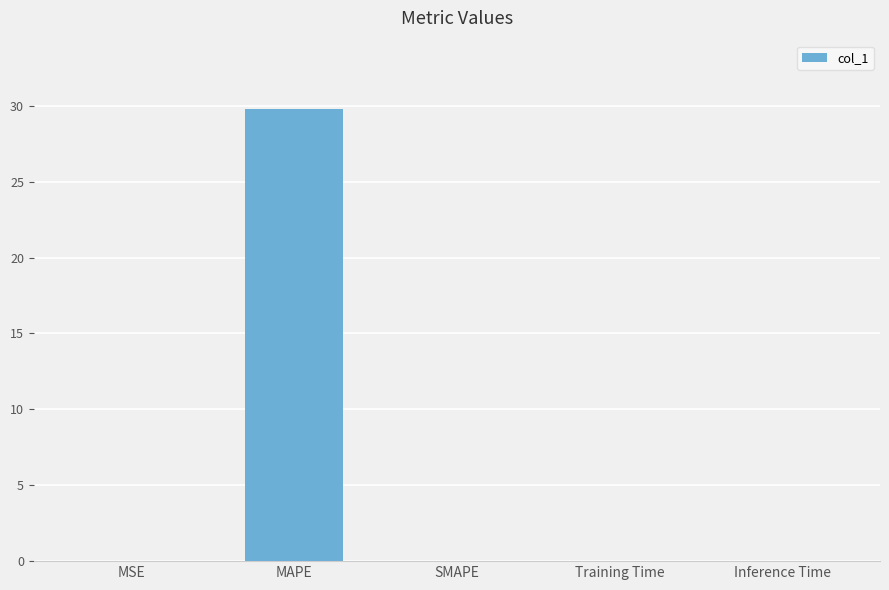

Count the number of data series in this chart.

1